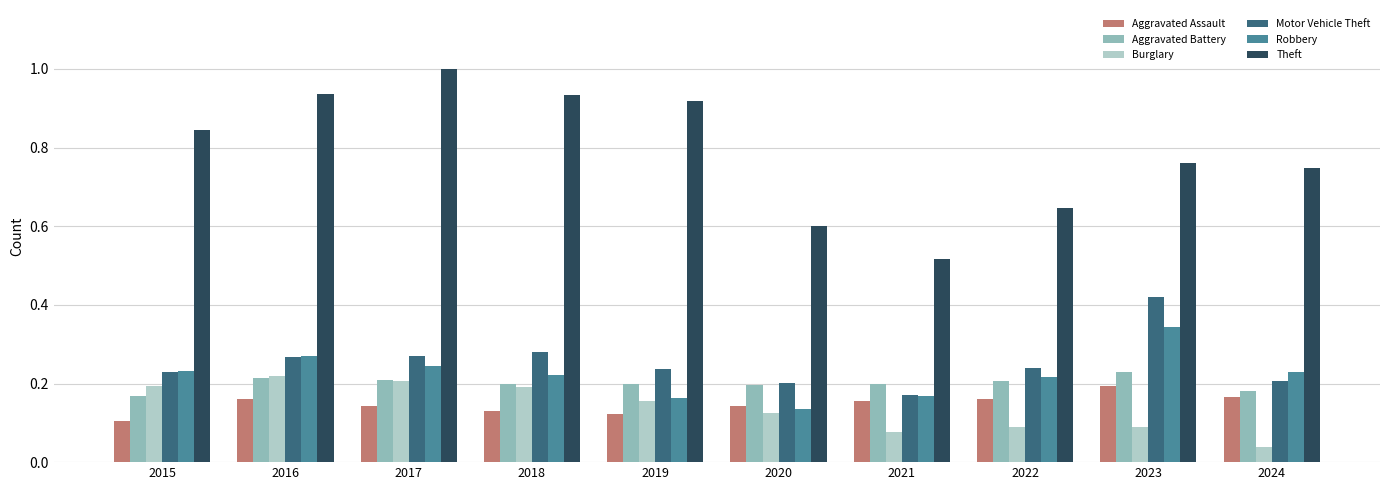

What is the total value across all series at 2023?

2.0